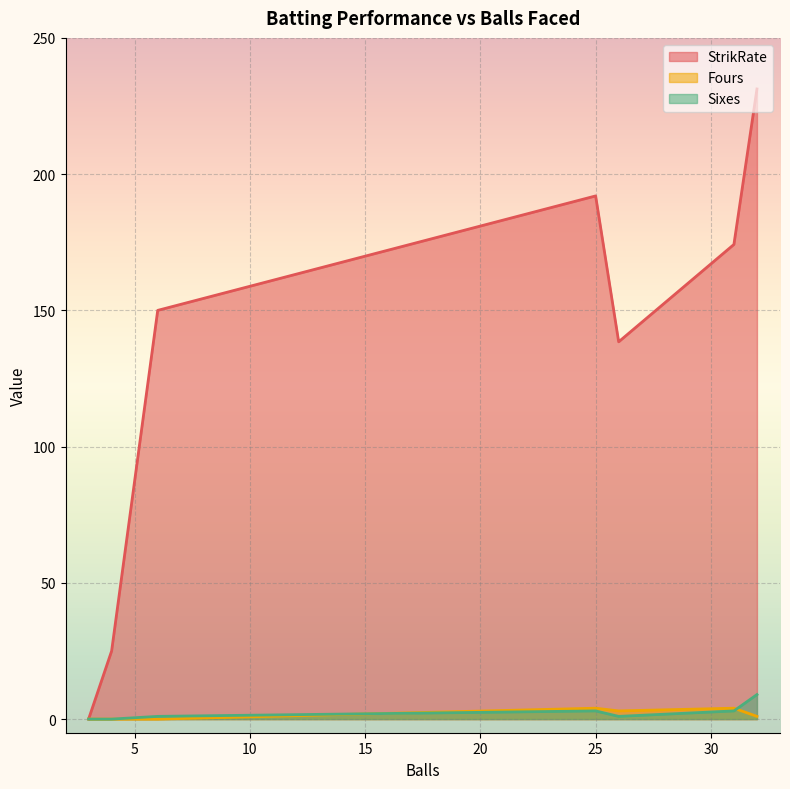

How many values in the StrikRate series exceed 150?

3